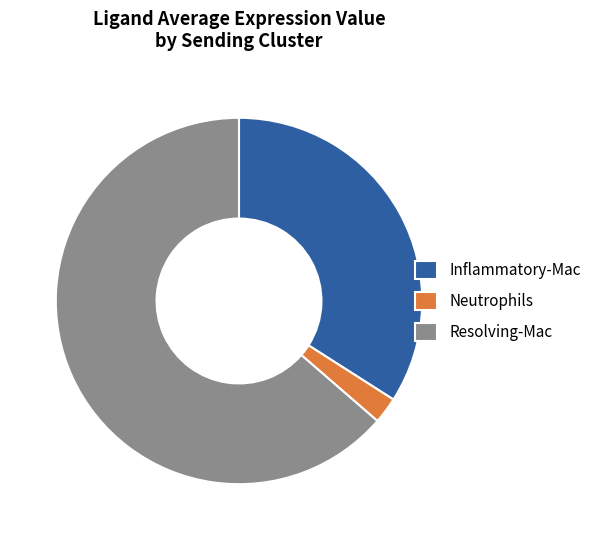

Rank the categories by value from highest to lowest.

Resolving-Mac, Inflammatory-Mac, Neutrophils